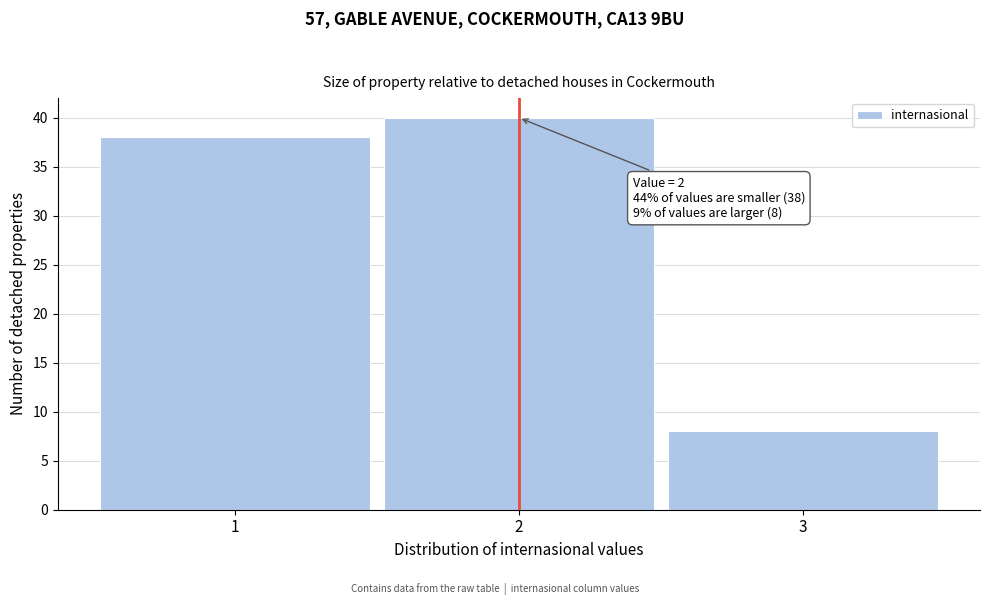

Which range on the x-axis has the tallest bar?

1.5 to 2.5